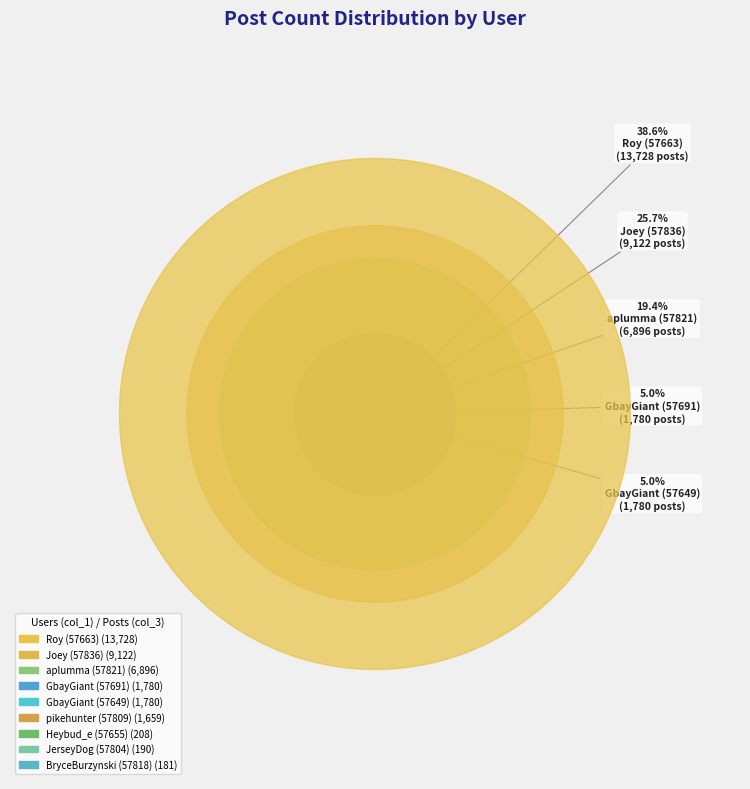

Is Roy (57663) the majority of the pie?

No